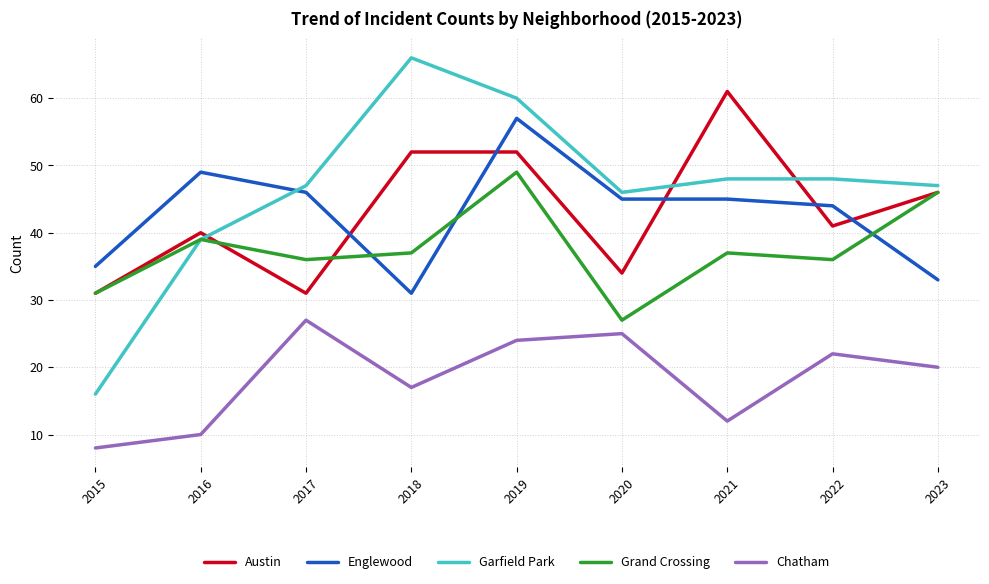

True or false: Garfield Park has a value of 60 at 2019.

True